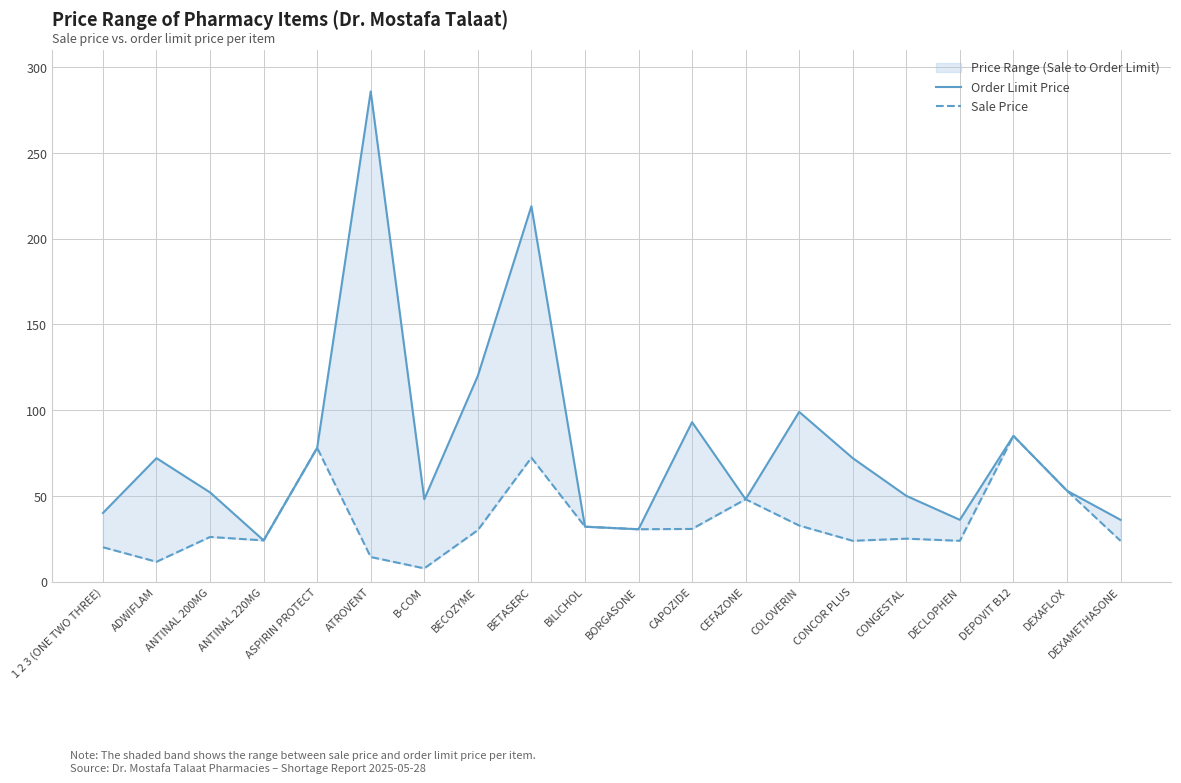

True or false: Sale Price and Order Limit Price cross at least once.

False